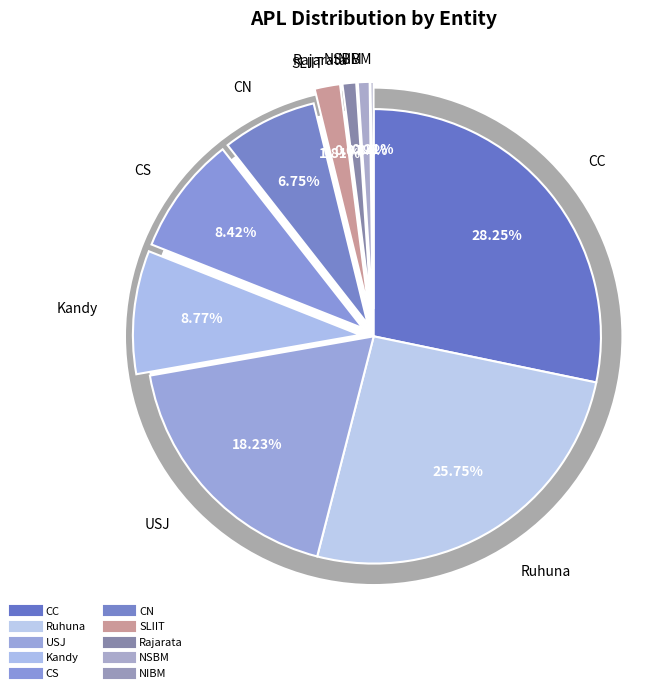

What is the largest slice in the pie chart?

CC